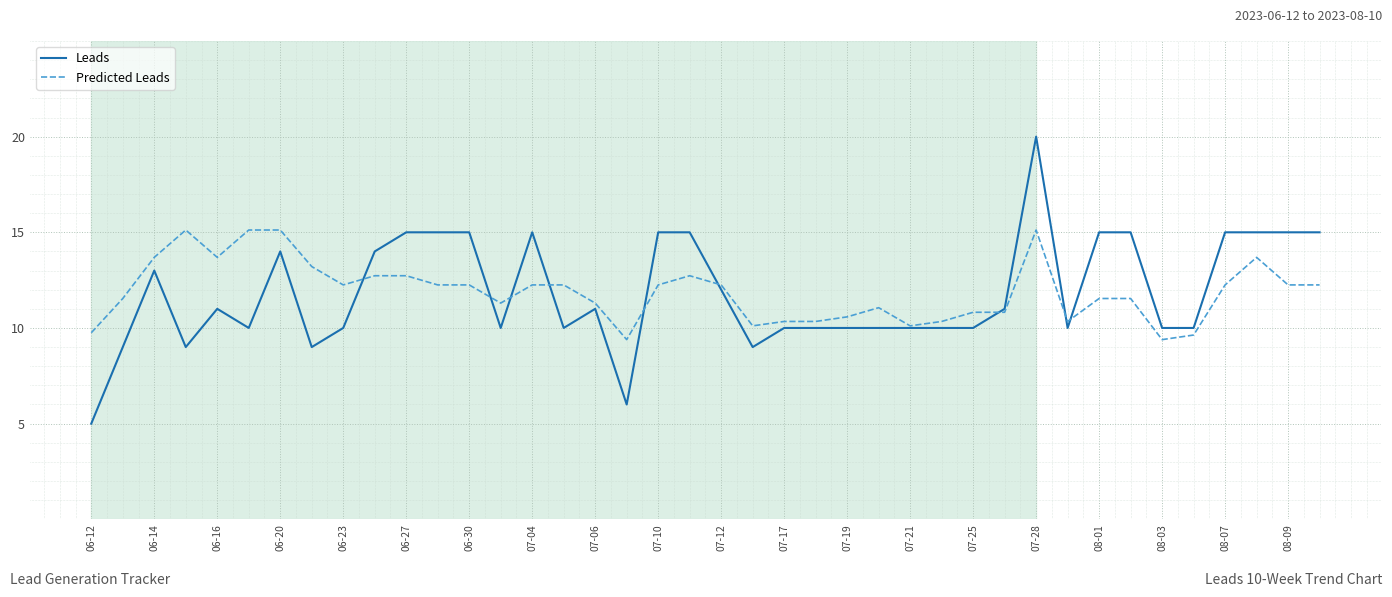

Which series has the largest range (max minus min)?

Leads